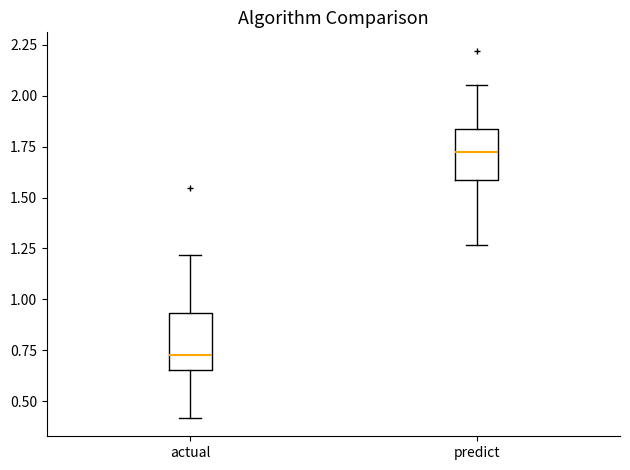

Where is the upper edge of the box for actual on the y-axis? The values are not printed on the chart, so give them approximately, as read against the axis.

0.95